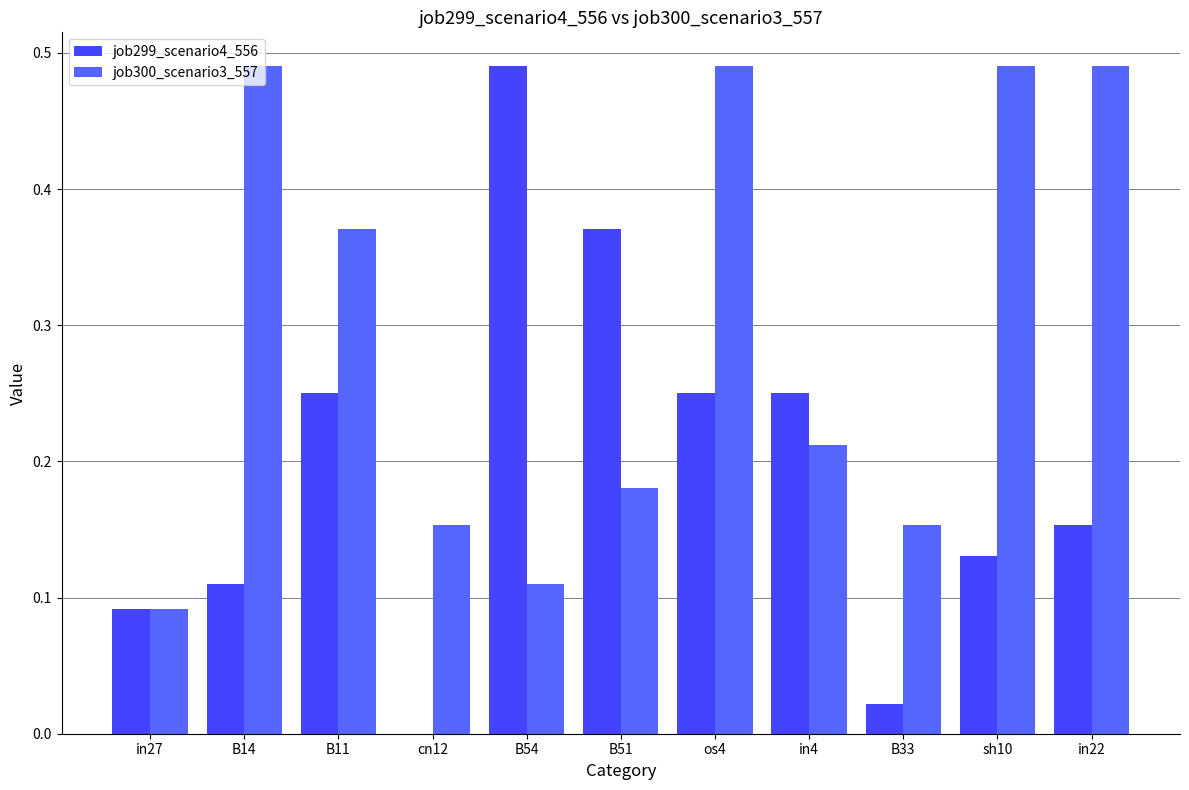

At which category does the chart reach its peak across all series?

B54